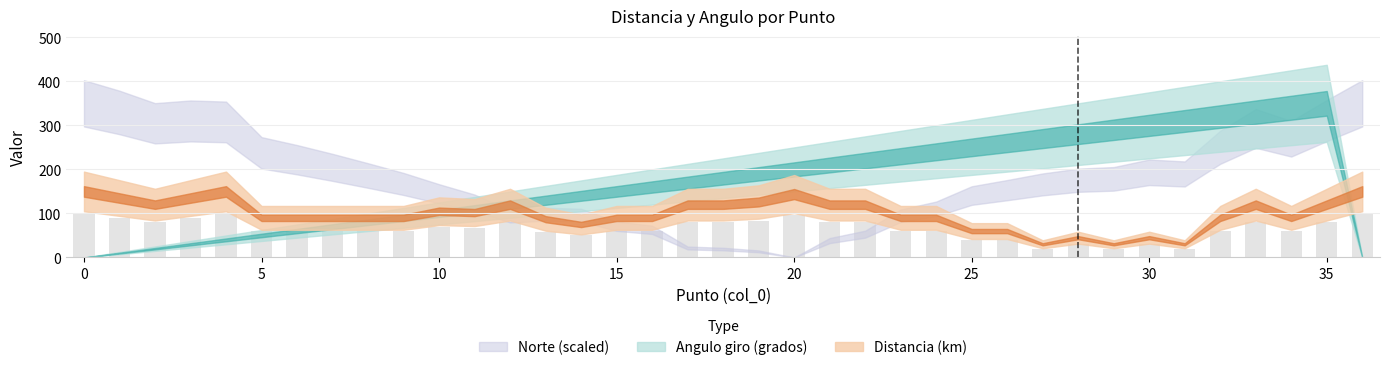

Is it true that Norte_norm equals 350.0 at 0?

True